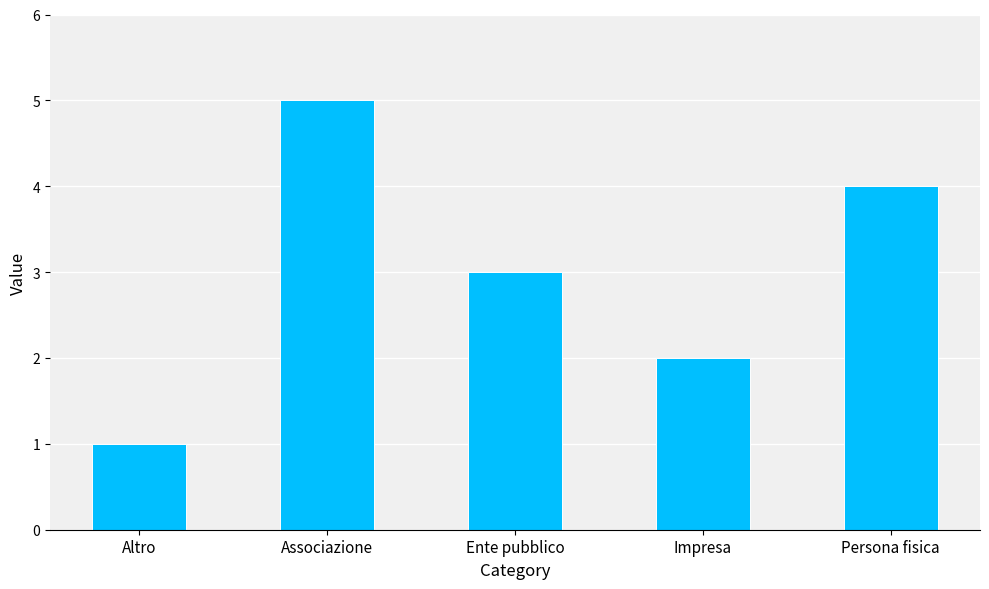

List the labels in order of value, largest first.

Associazione, Persona fisica, Ente pubblico, Impresa, Altro